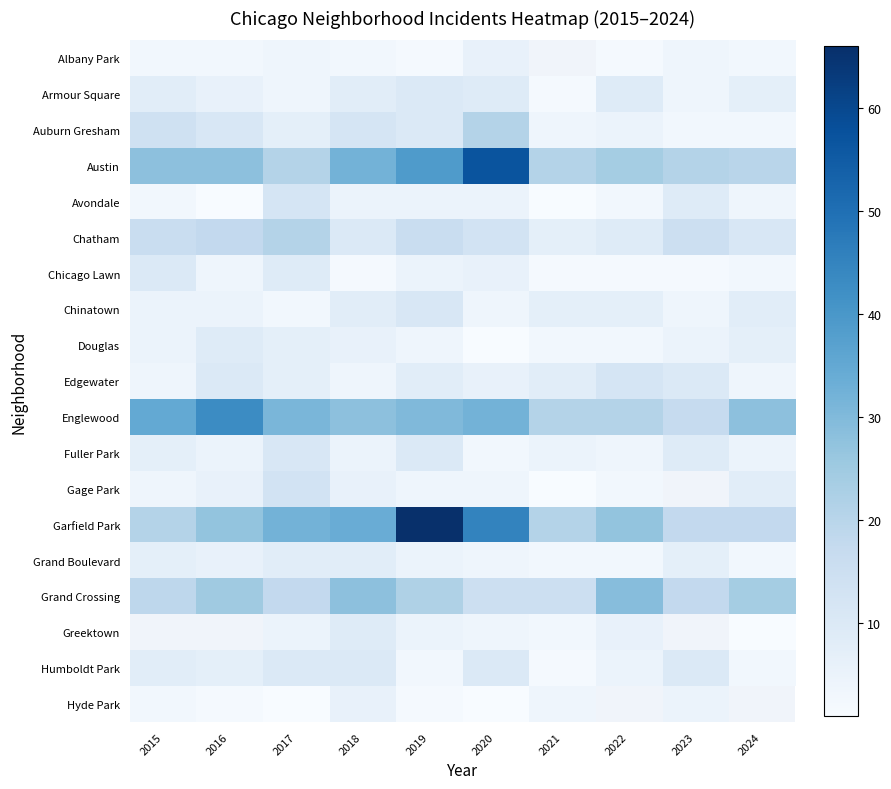

Which series has the largest total across all categories?

Garfield Park